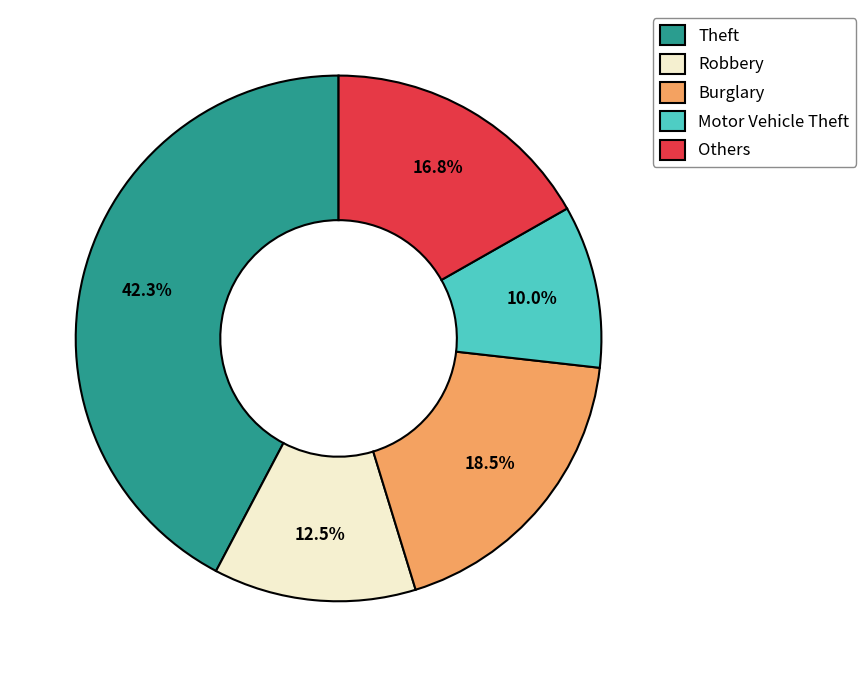

Rank the categories by value from lowest to highest.

Motor Vehicle Theft, Robbery, Others, Burglary, Theft